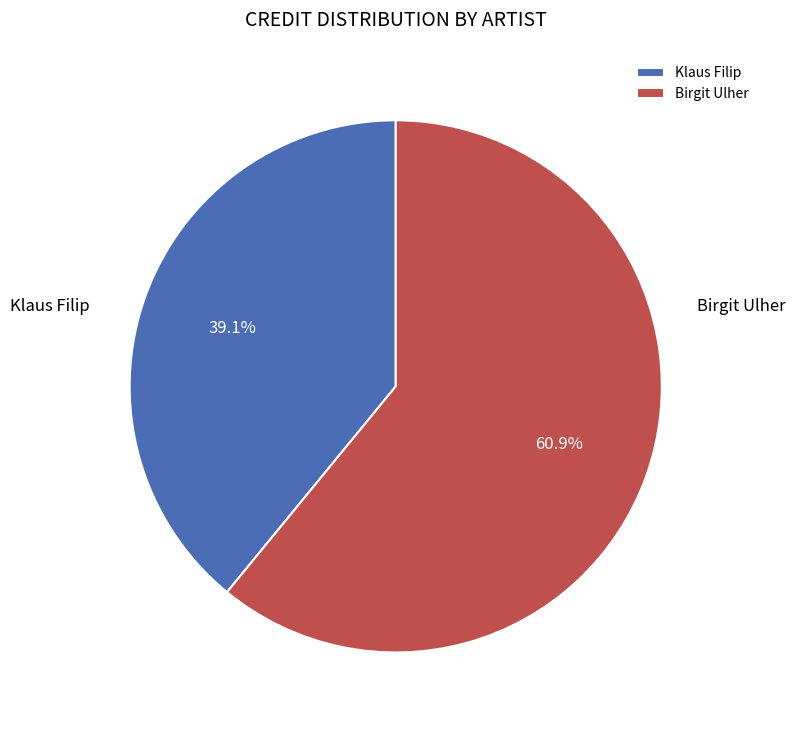

Between Klaus Filip and Birgit Ulher, which is larger?

Birgit Ulher